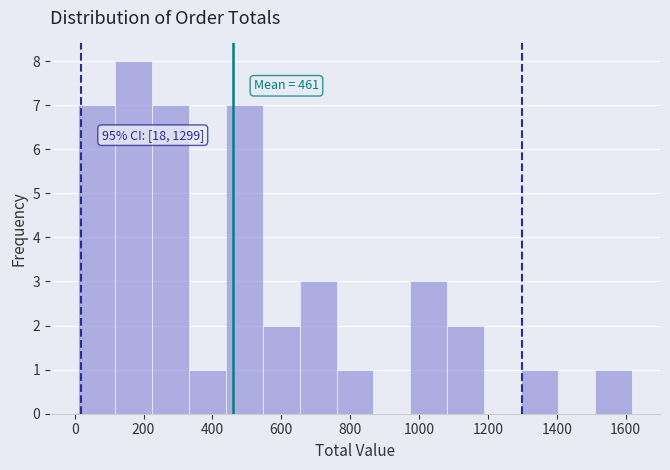

Which range on the x-axis has the tallest bar?

120 to 220